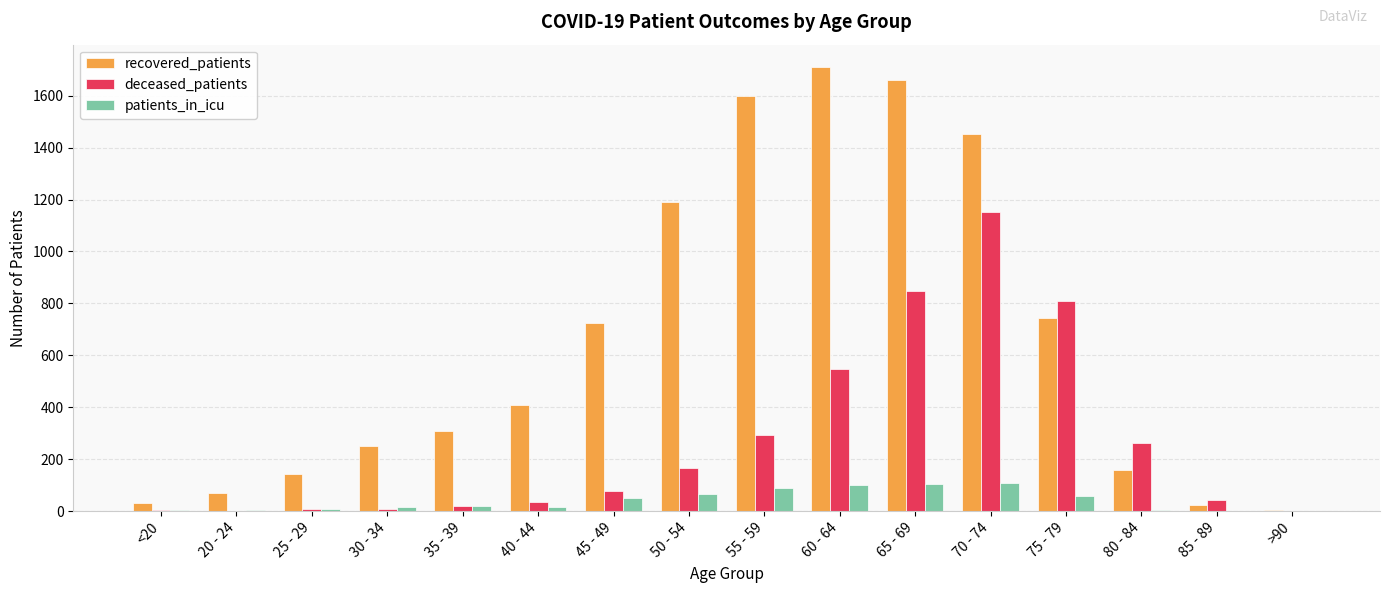

Between 20 - 24 and 35 - 39, which series saw the biggest shift?

recovered_patients